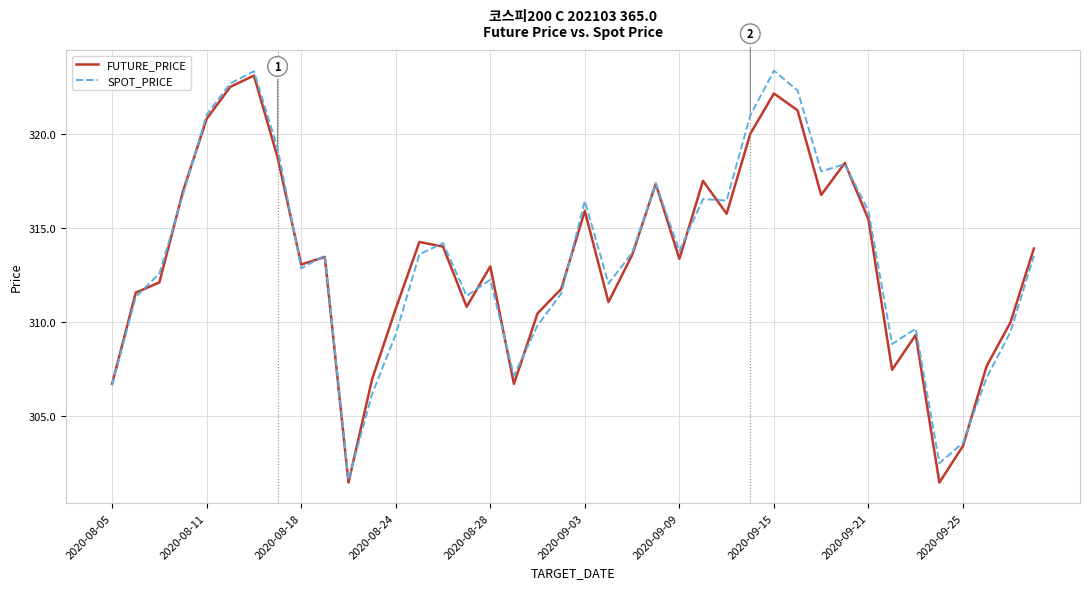

What are all the series names shown in the legend?

FUTURE_PRICE, SPOT_PRICE